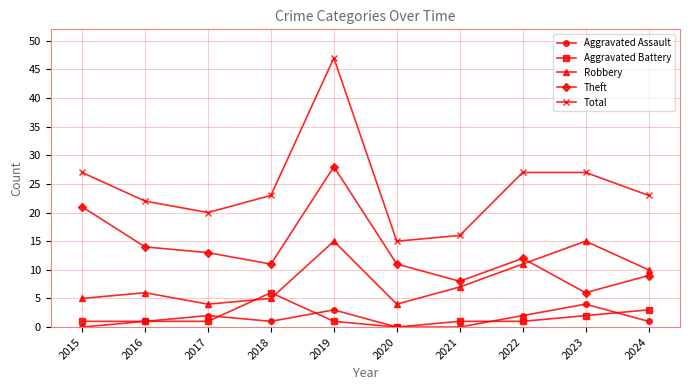

What is the greatest value displayed?

47